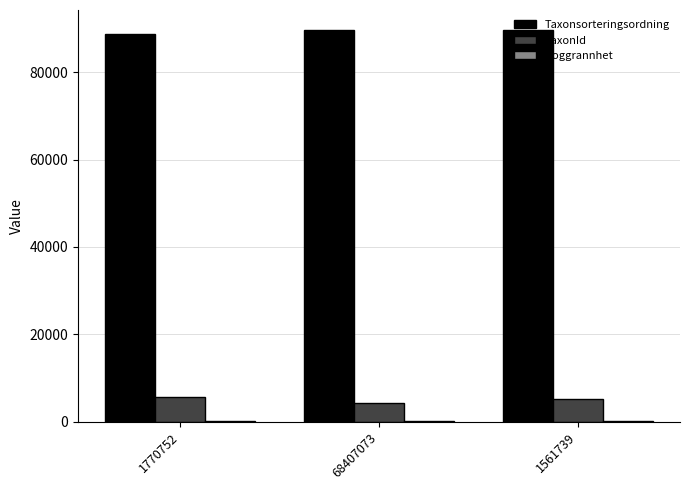

What is the greatest value displayed?

89780